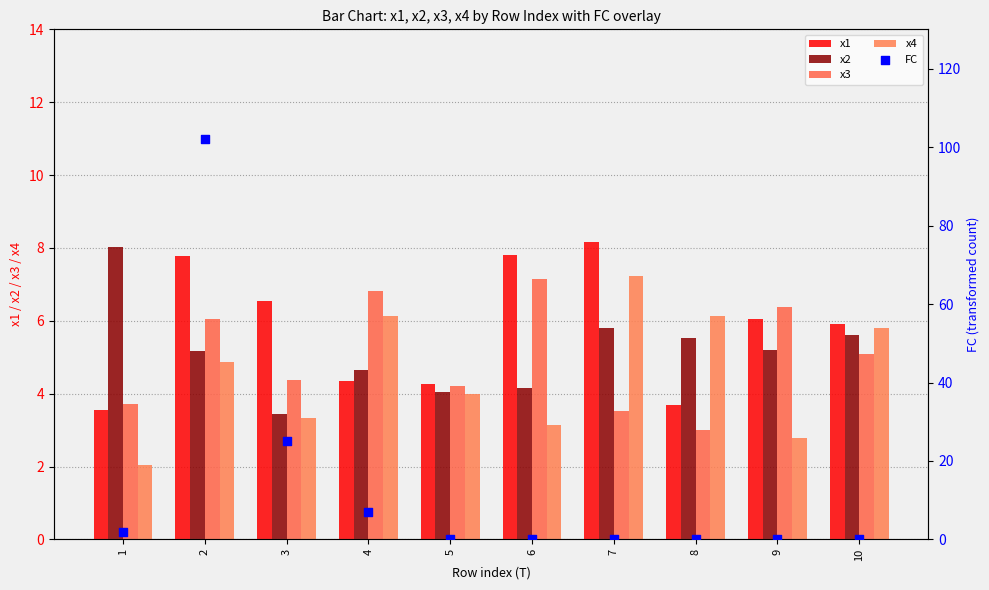

Which series has the largest total across all categories?

FC